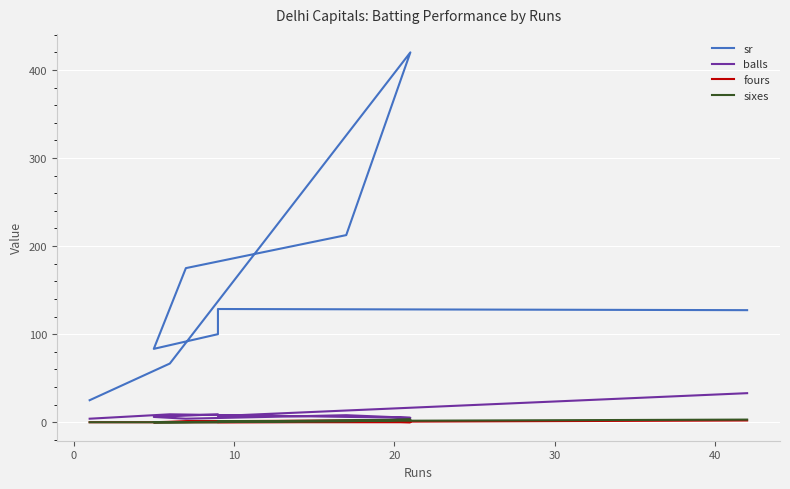

True or false: sixes and balls intersect in this chart.

False